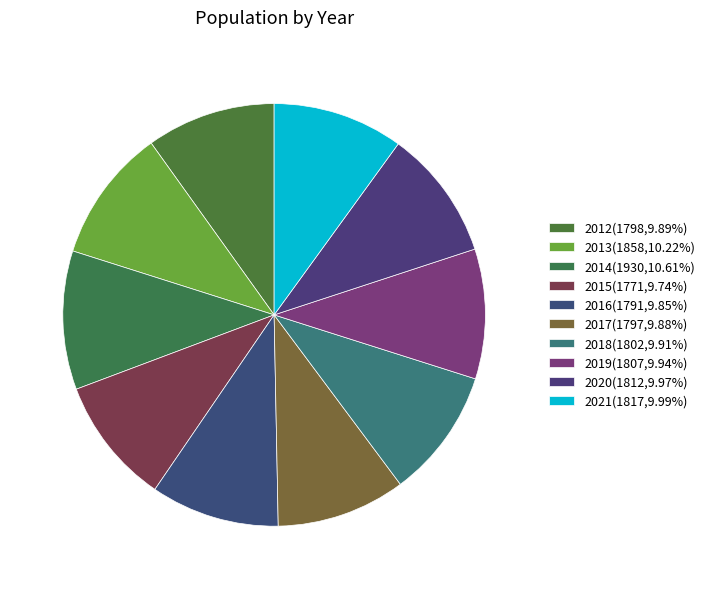

The 2021 slice represents 10% of the pie. True or false?

True